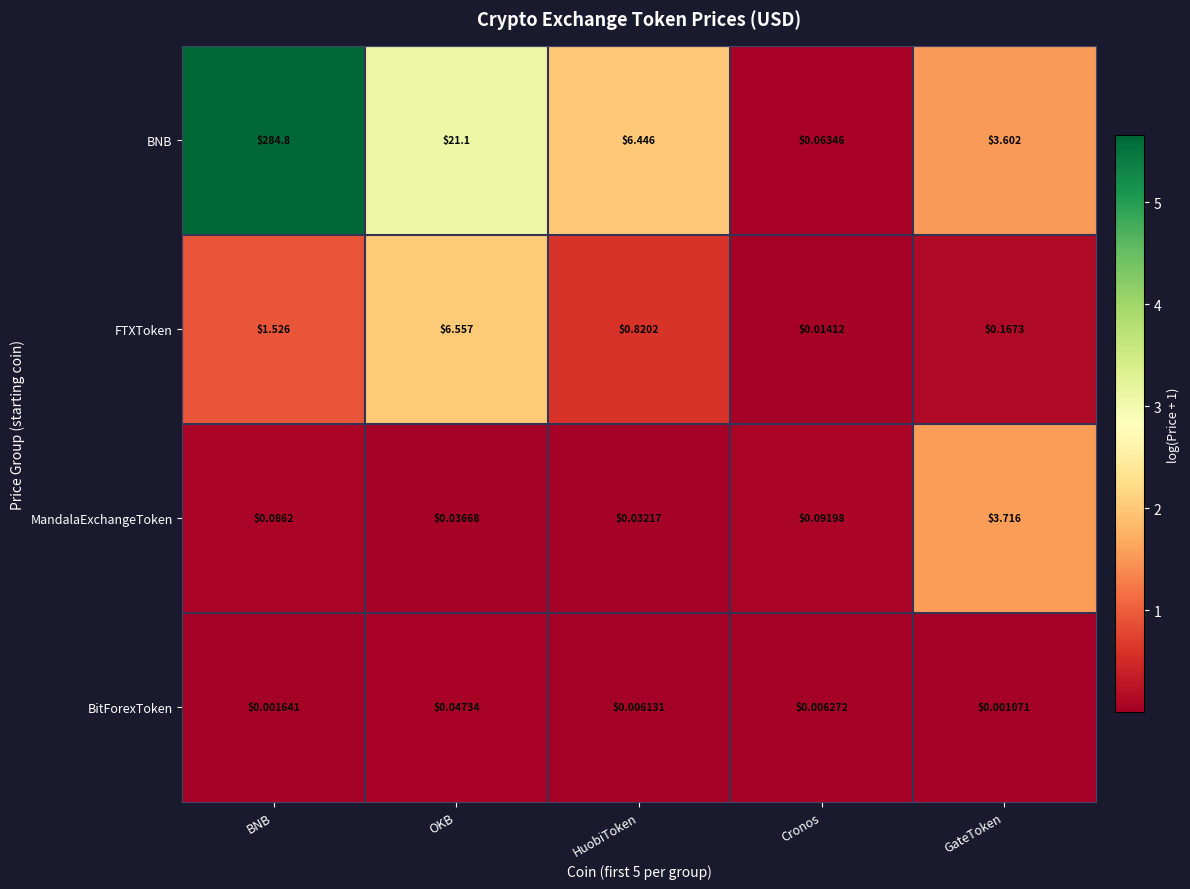

Is the value of BitForexToken at GateToken greater than the value of FTXToken at OKB?

No